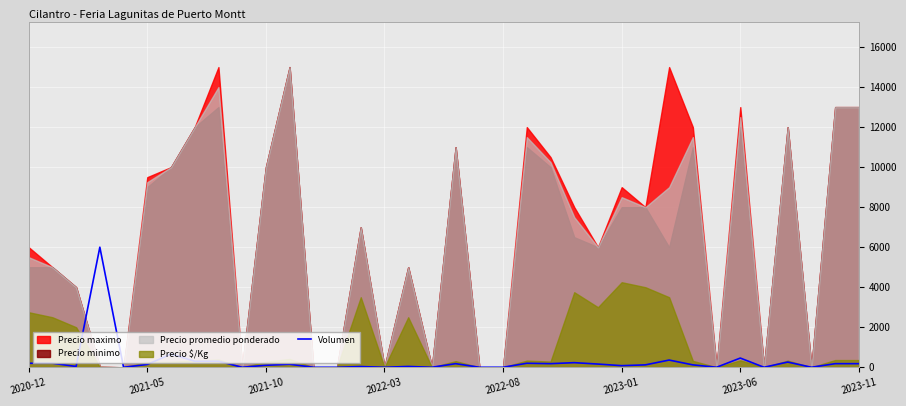

What is the label of the 11th point from the left?

2021-10